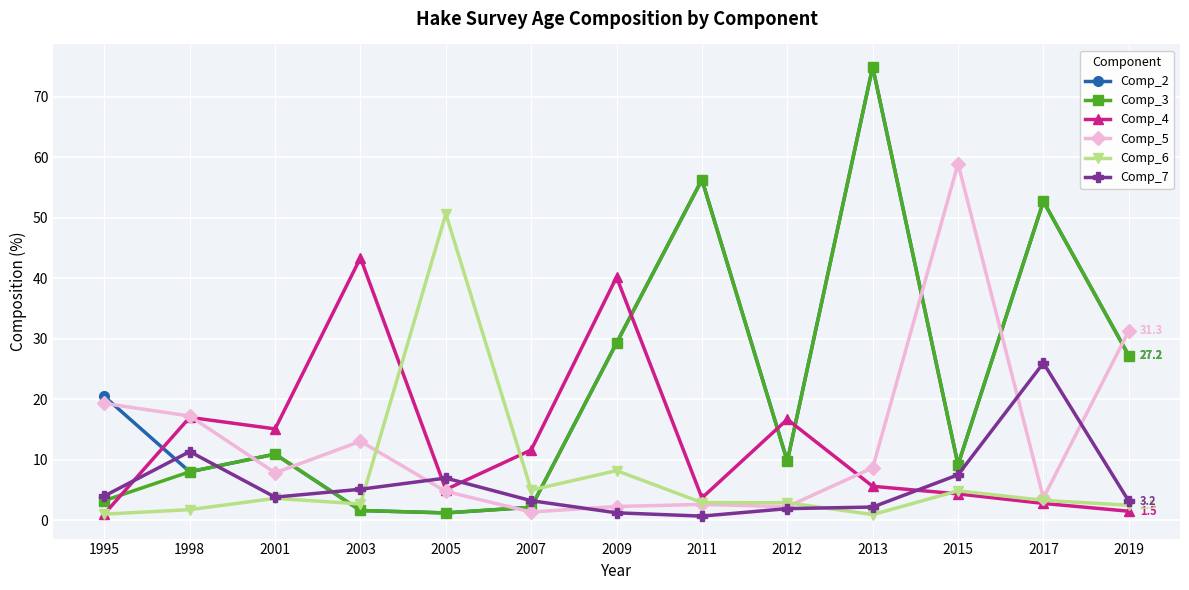

Is the value of Comp_4 at 2017 greater than the value of Comp_6 at 2009?

No